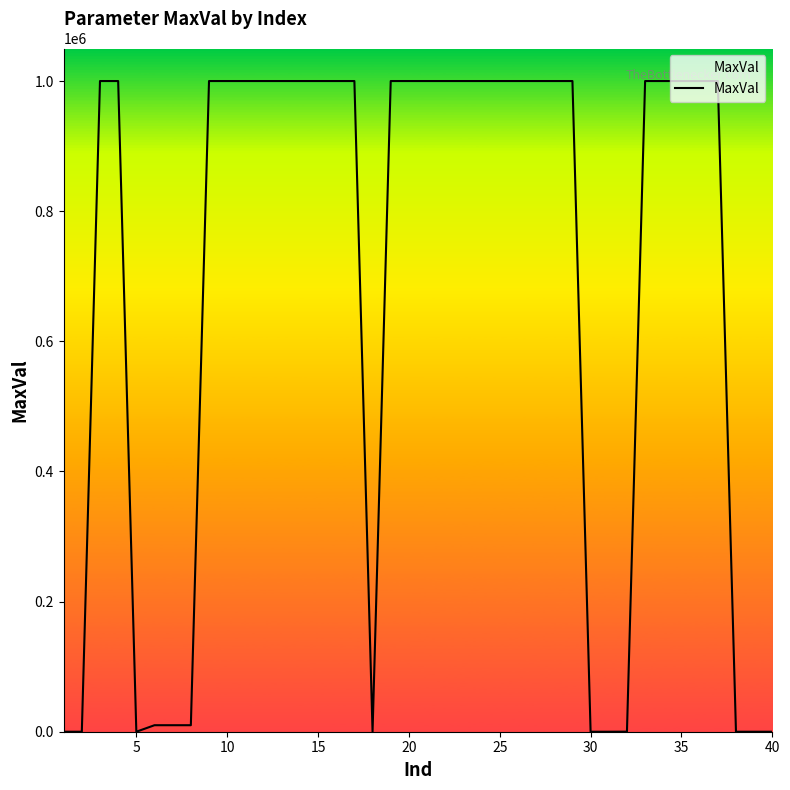

What is the smallest value displayed?

1